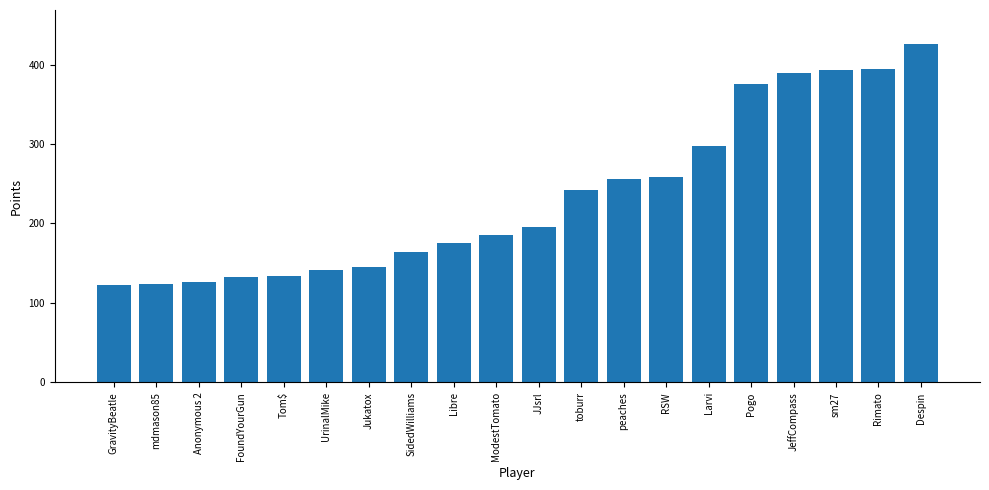

What is the sum of the values at Anonymous 2 and toburr?

369